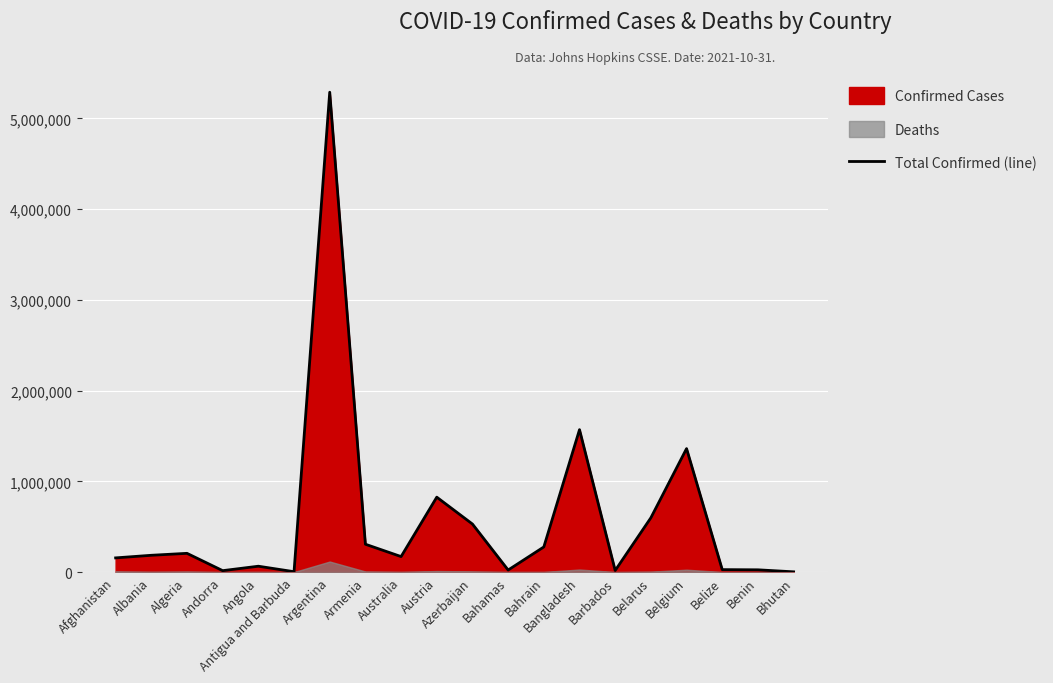

What is the smallest value displayed?

2621